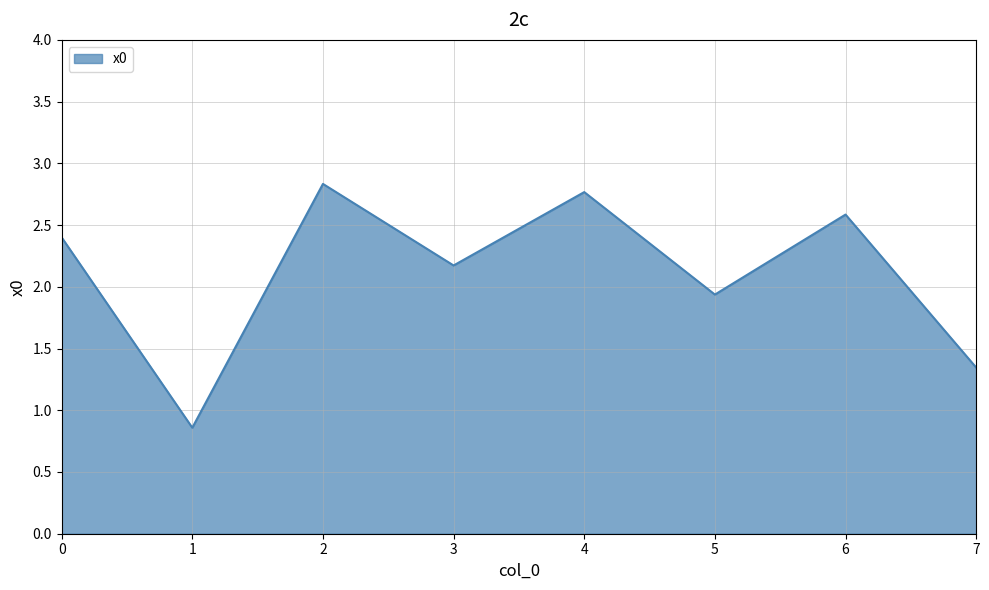

Rank the categories by value from highest to lowest.

2, 4, 6, 0, 3, 5, 7, 1